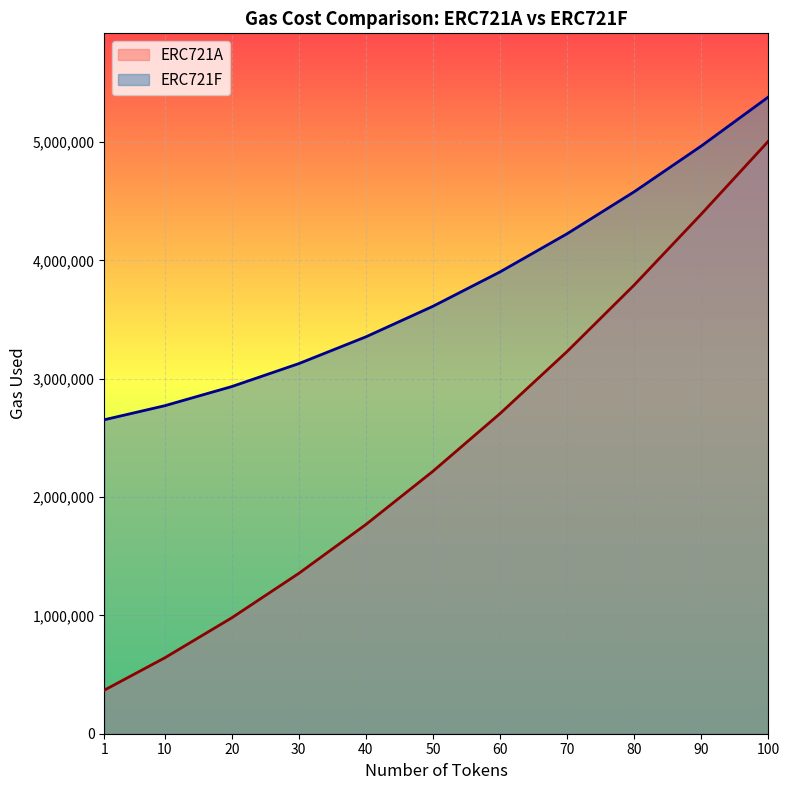

True or false: ERC721A and ERC721F cross at least once.

False